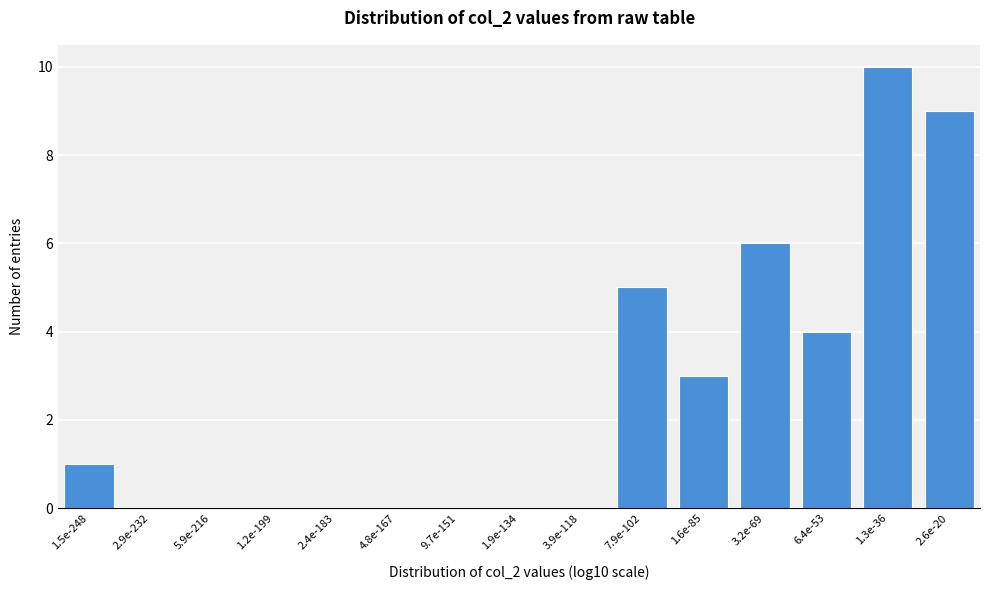

Reading right to left, list all the values displayed in this chart.

2.6e-20=9	1.3e-36=10	6.4e-53=4	3.2e-69=6	1.6e-85=3	7.9e-102=5	3.9e-118=0	1.9e-134=0	9.7e-151=0	4.8e-167=0	2.4e-183=0	1.2e-199=0	5.9e-216=0	2.9e-232=0	1.5e-248=1